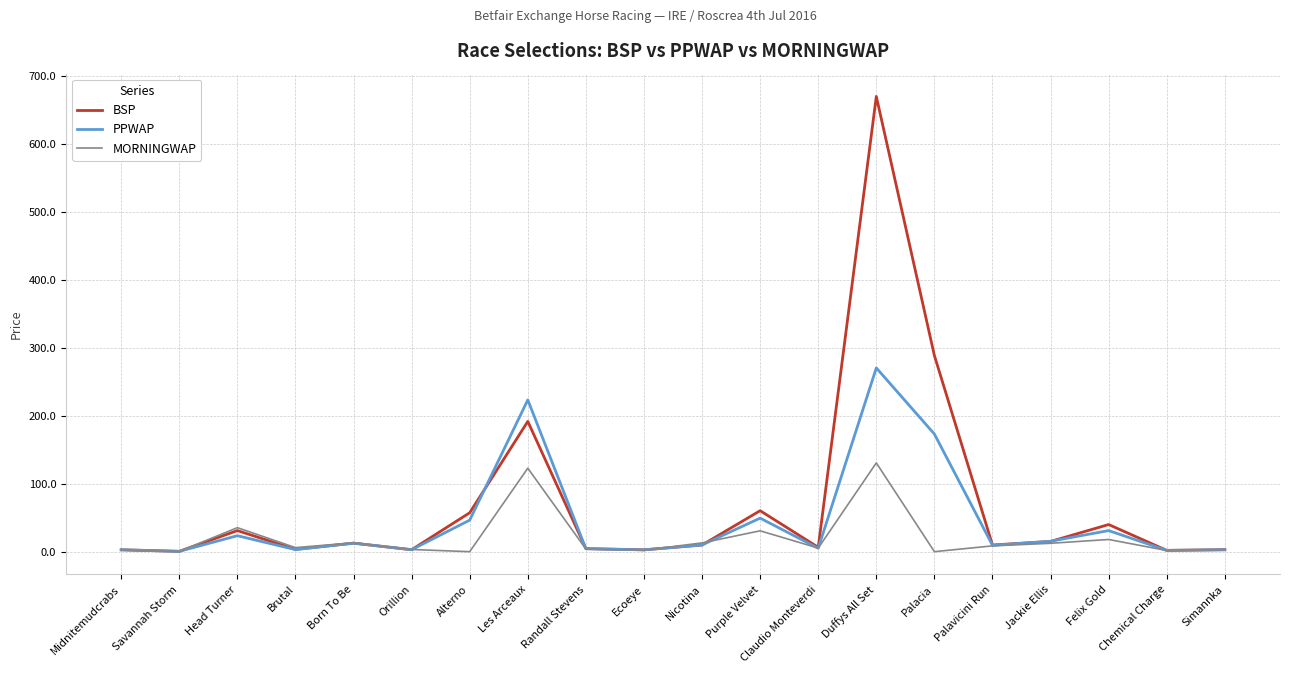

At which label is BSP closest to 335?

Palacia